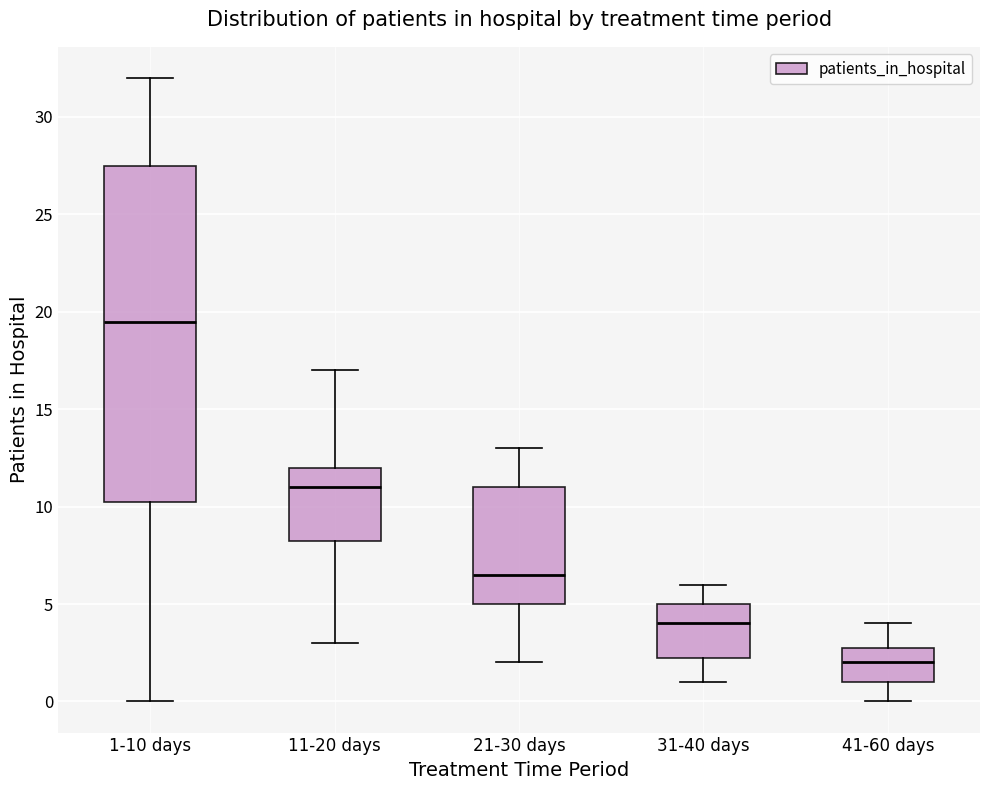

Which box's median line is the lowest?

41-60 days